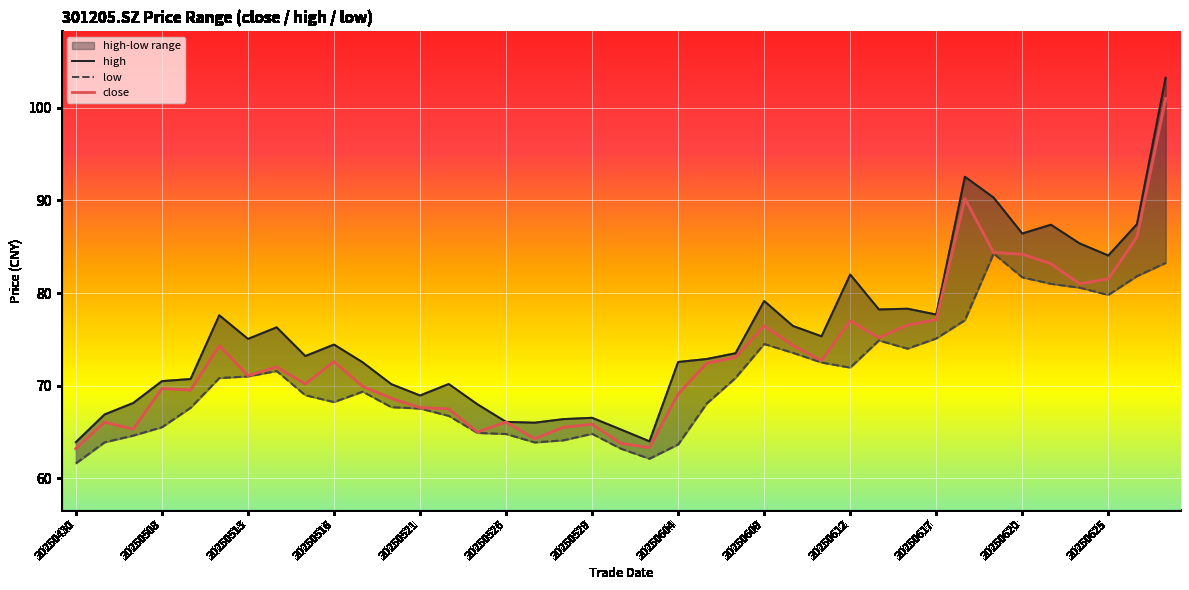

What is the maximum value for close?

101.0